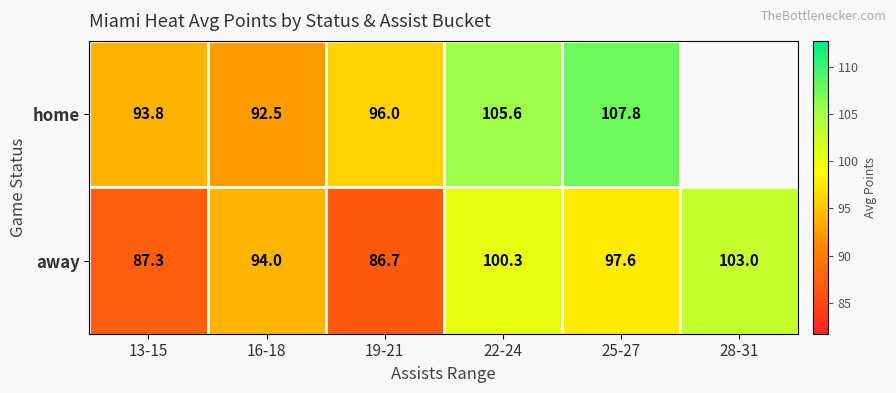

Which has a higher value, 28-31 or 22-24?

22-24